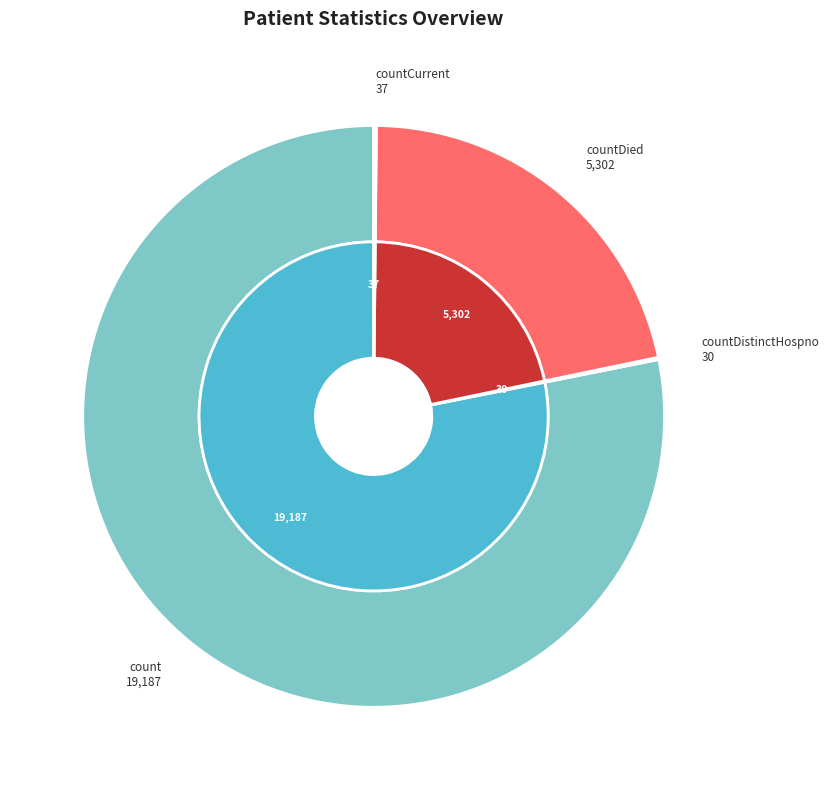

What is the largest slice in the pie chart?

count